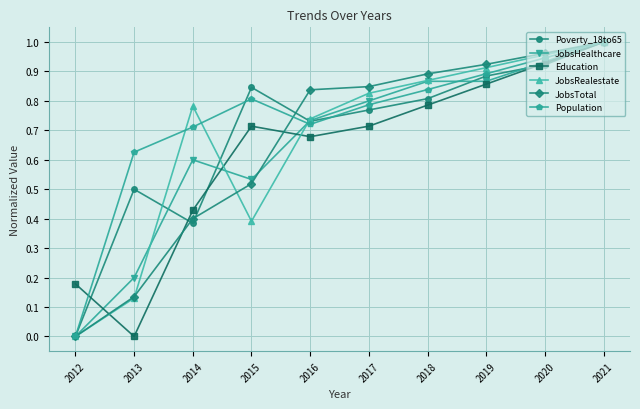

Which category has the lowest value in the JobsTotal series?

2012